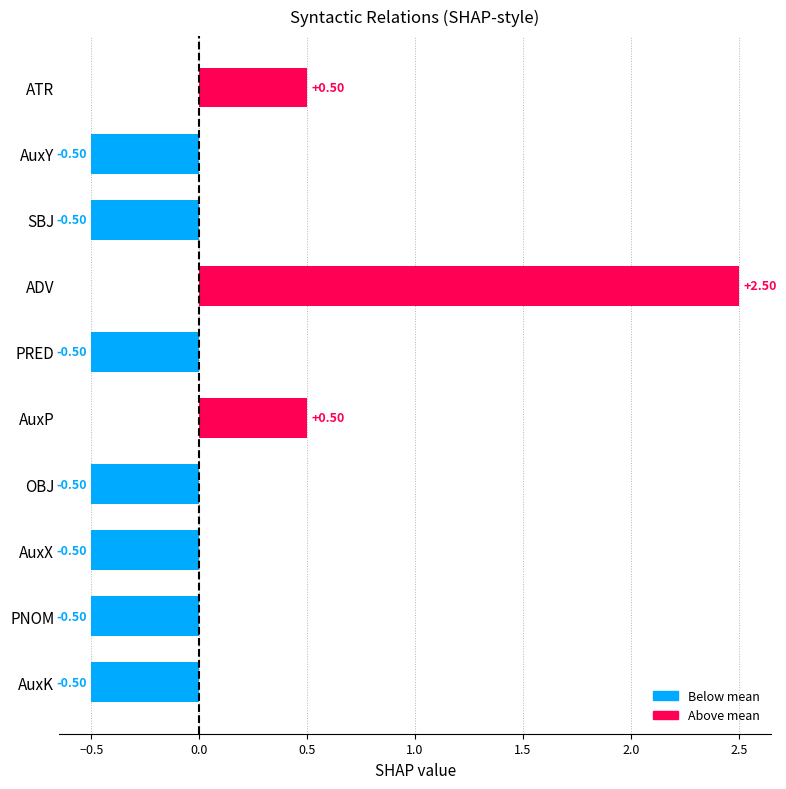

How many values are below zero?

7